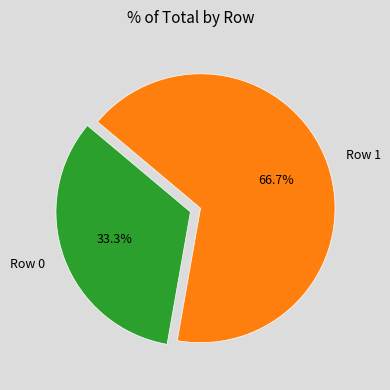

Which has a higher value, Row 0 or Row 1?

Row 1